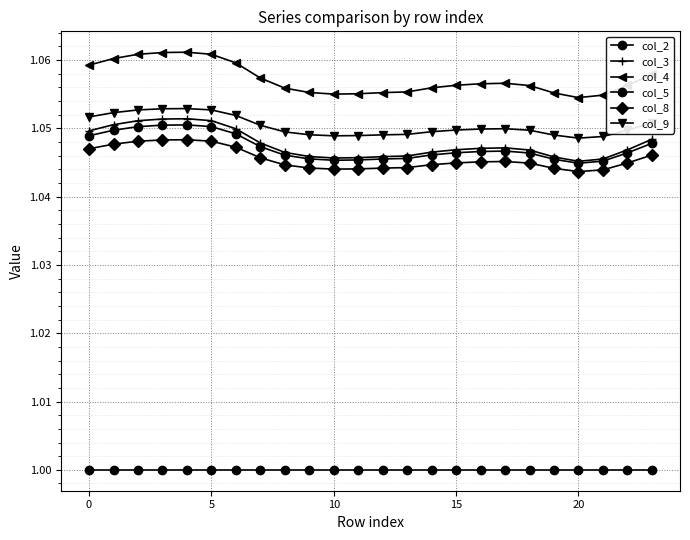

How many data points does each series have?

24